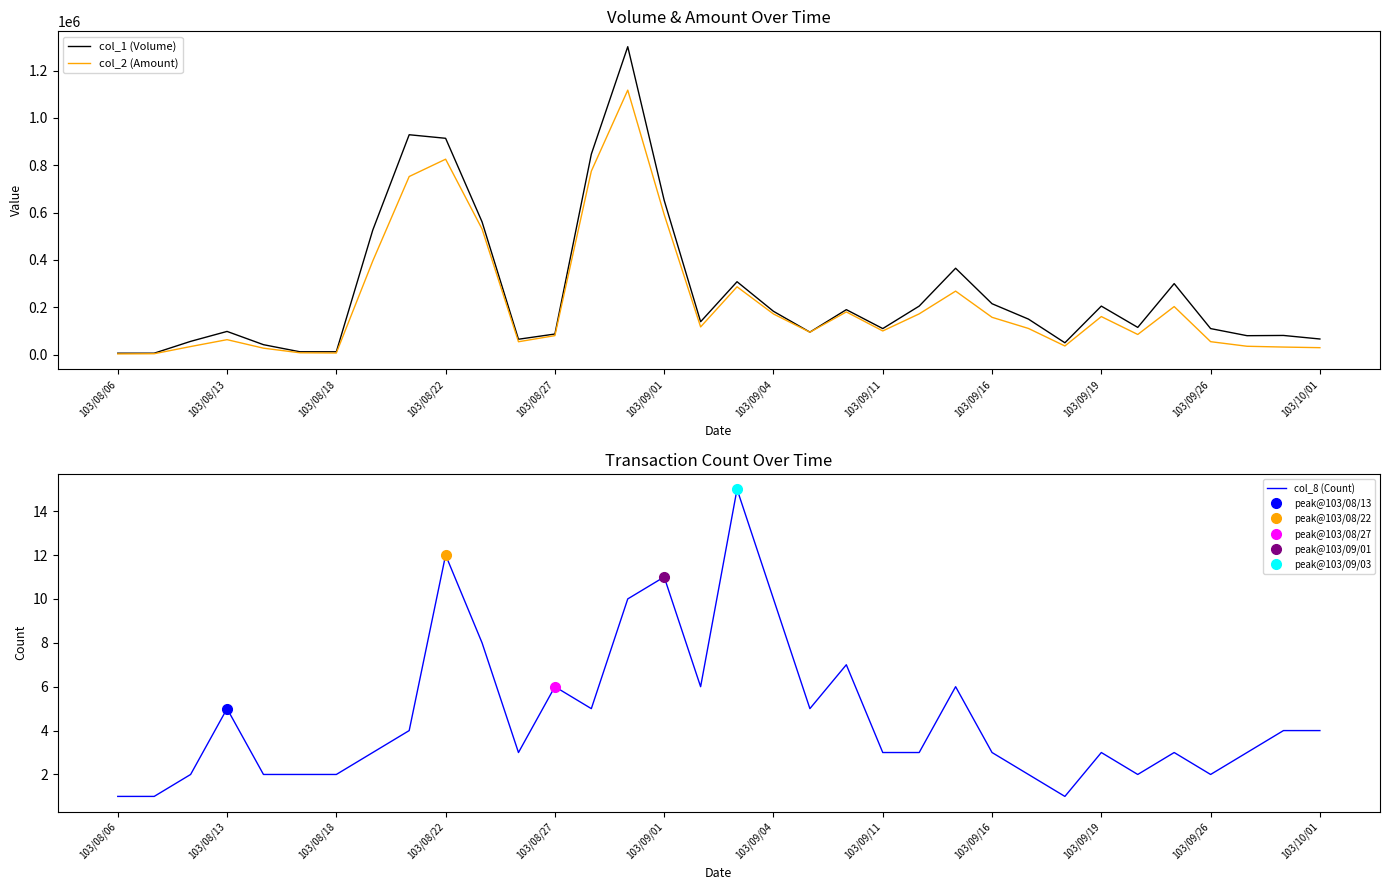

At how many categories does at least one series exceed 224459?

10